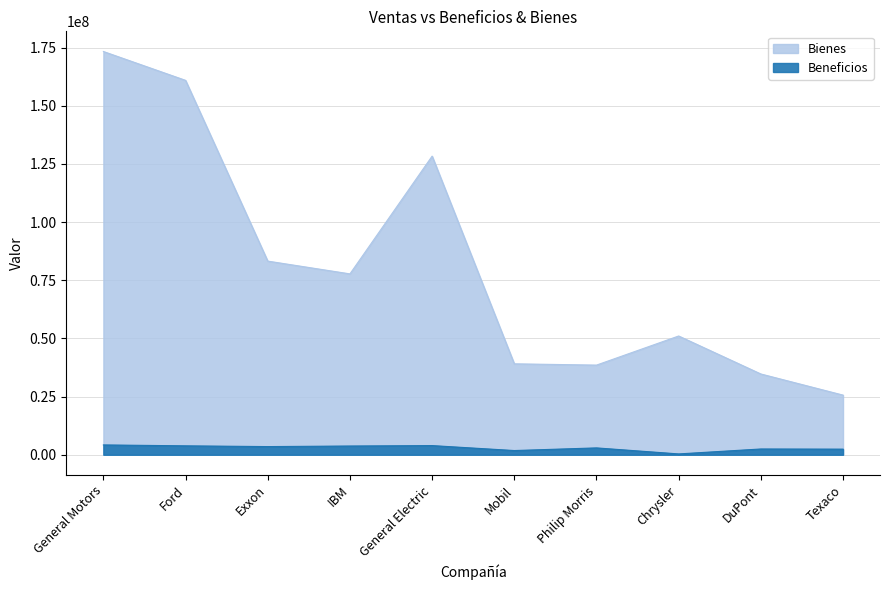

Rank the series by their maximum value, from highest to lowest.

Bienes, Beneficios